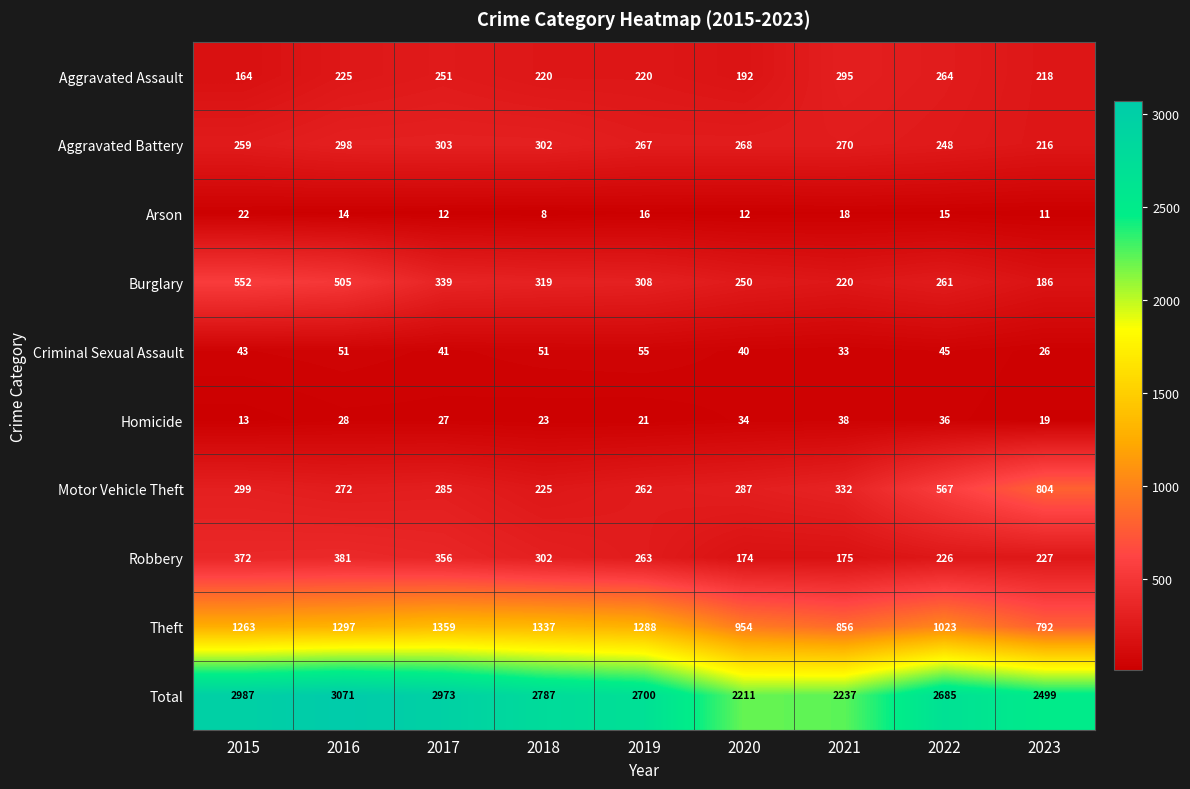

How many categories are shown in the chart?

9